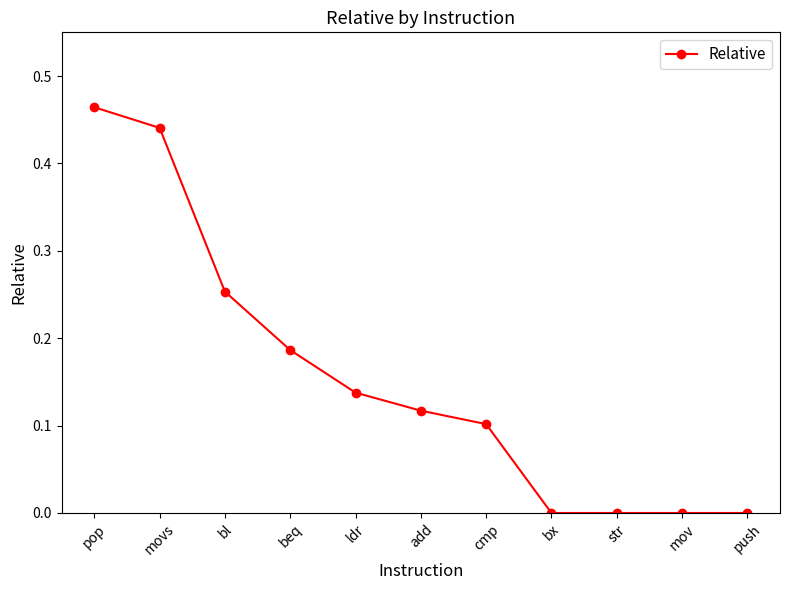

What is the label of the 2nd point from the right?

mov